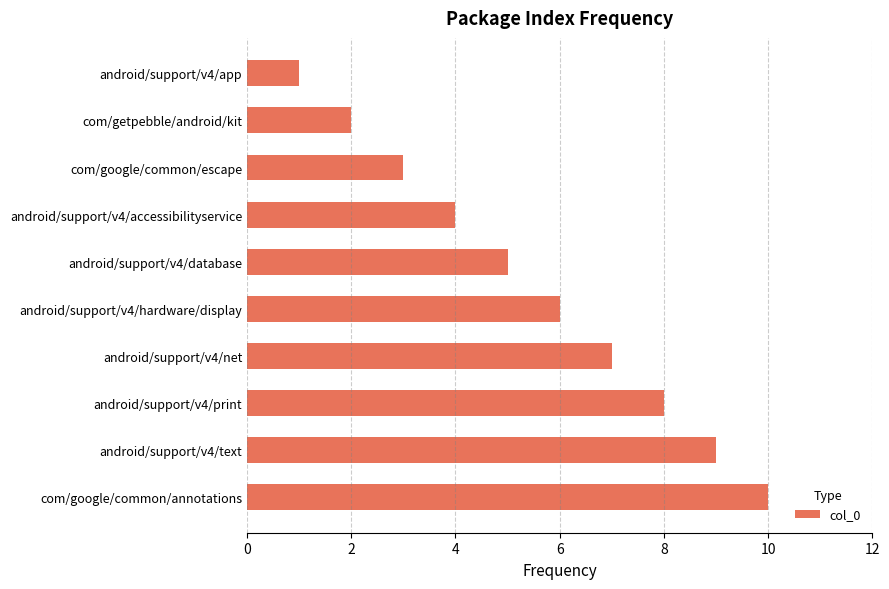

What position from the bottom is com/getpebble/android/kit?

9